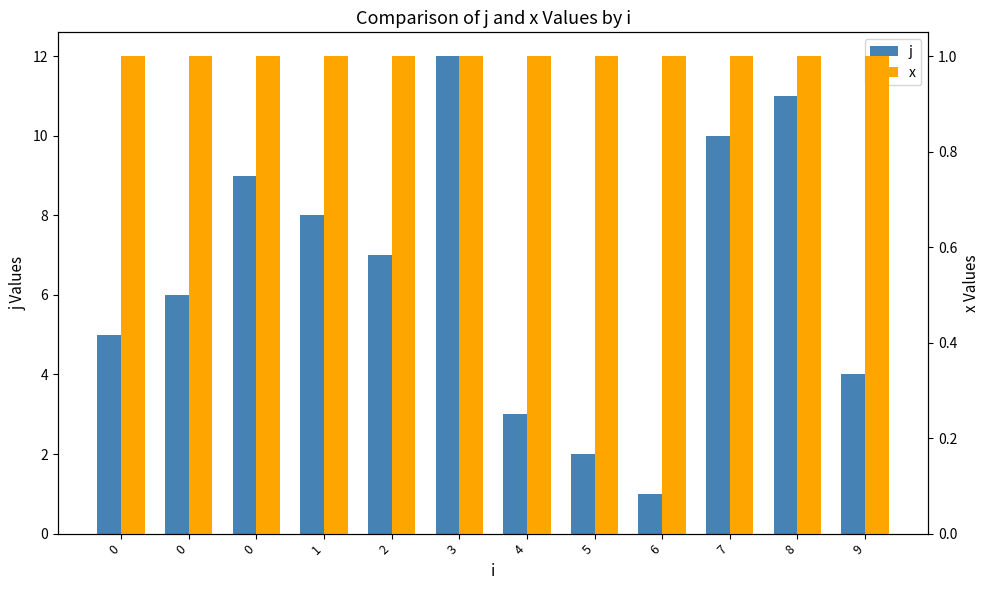

Reading right to left, what are all the values shown in this chart?

j: 4	11	10	1	2	3	12	7	8	9	6	5
x: 1	1	1	1	1	1	1	1	1	1	1	1